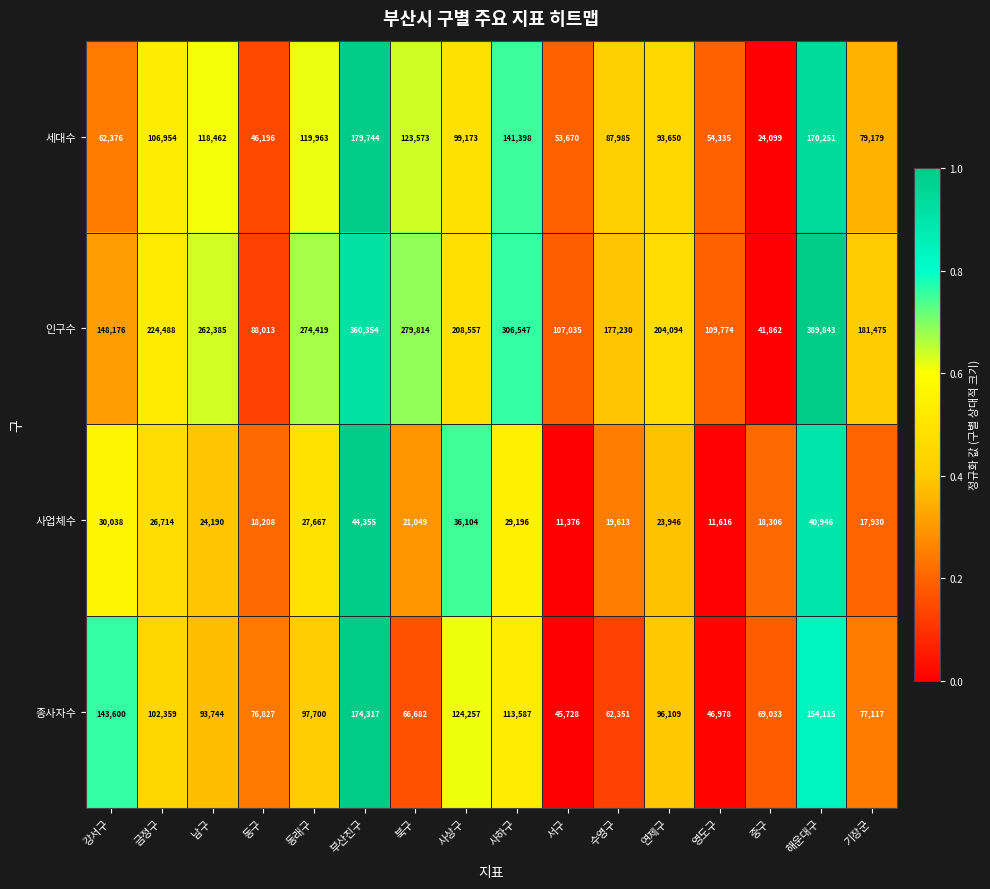

Rank the series at 영도구 from highest to lowest value.

인구수, 세대수, 종사자수, 사업체수